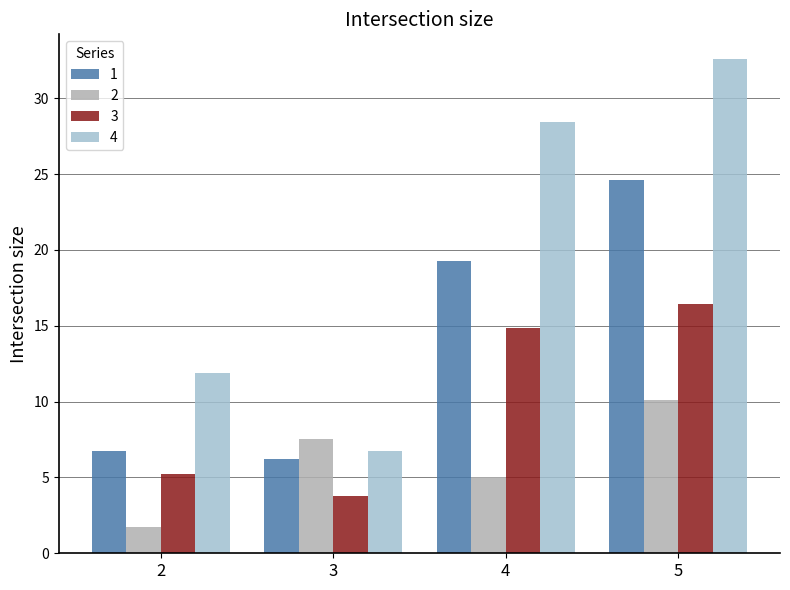

What are all the series names shown in the legend?

1, 2, 3, 4